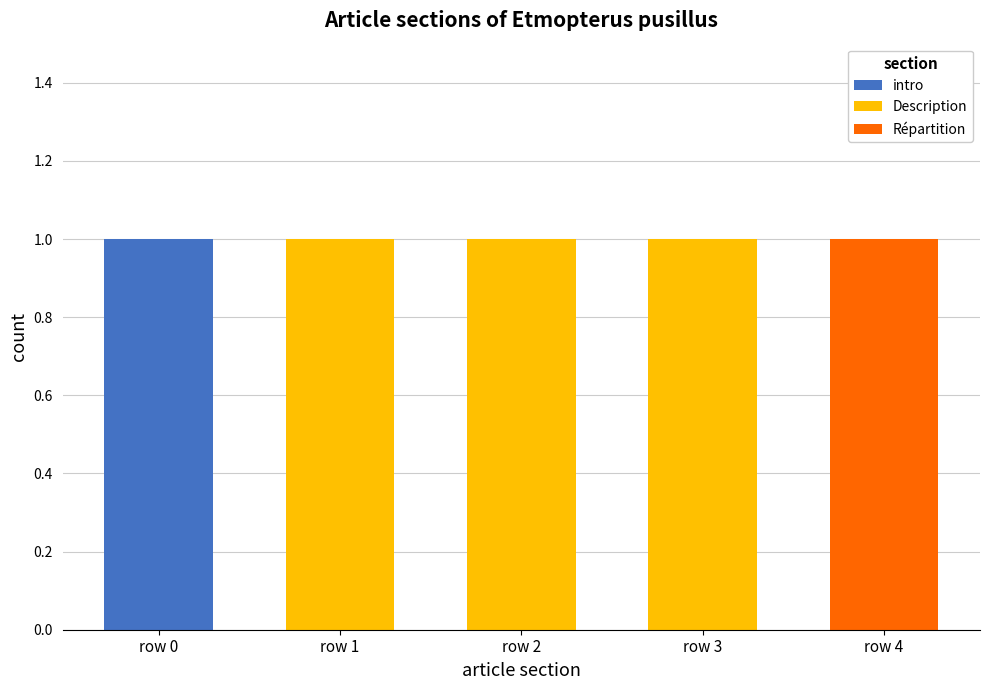

Reading left to right, list the values for the intro series.

row 0=1	row 1=0	row 2=0	row 3=0	row 4=0